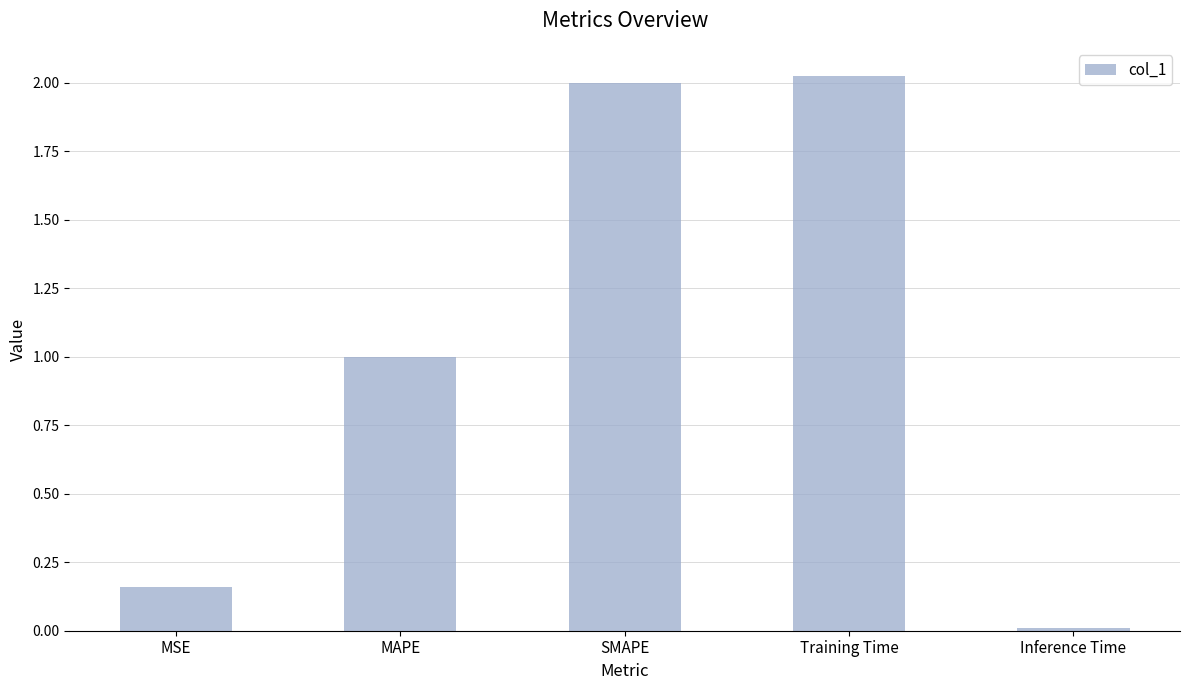

The chart shows a value of 0.0 at Inference Time. True or false?

True